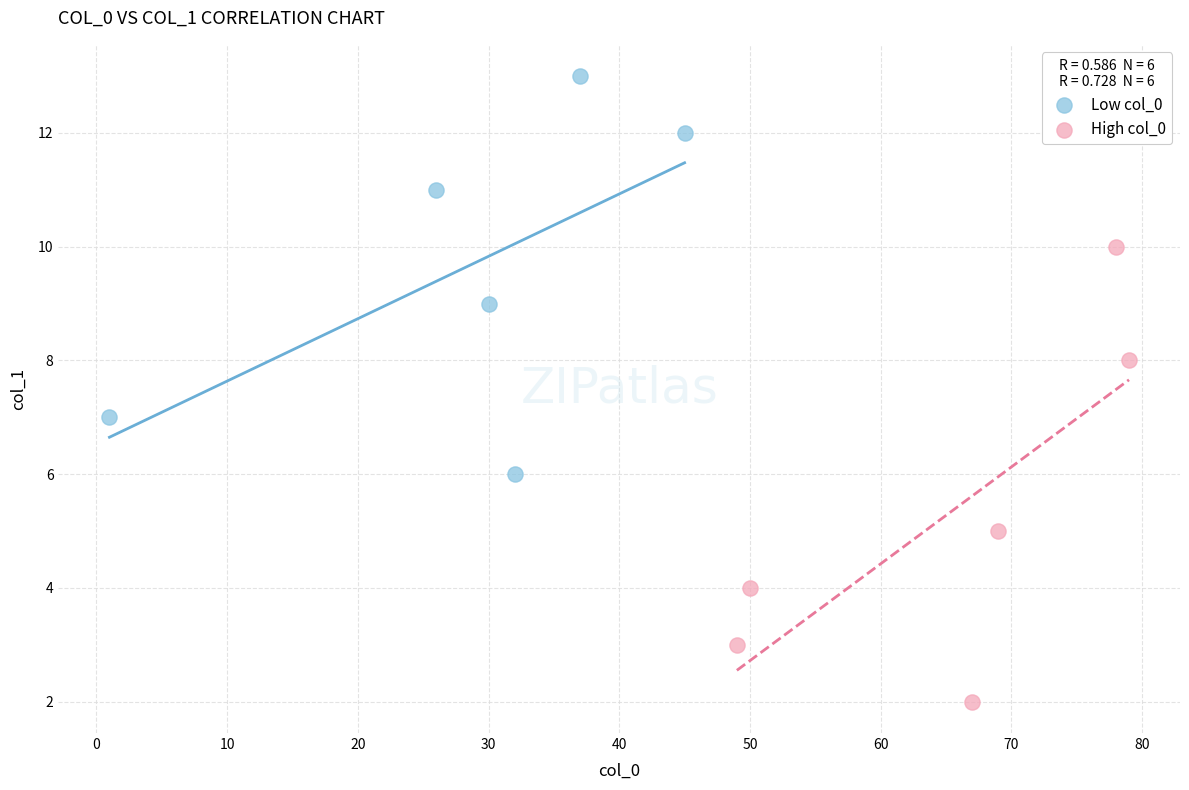

Which series reaches the minimum Y coordinate?

High col_0